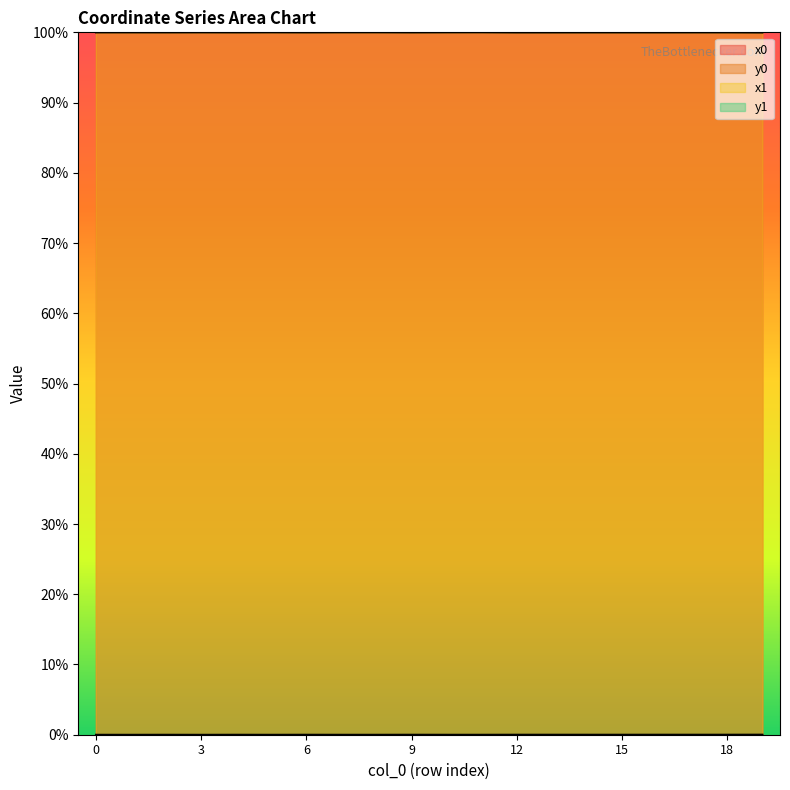

Count the number of data series in this chart.

4